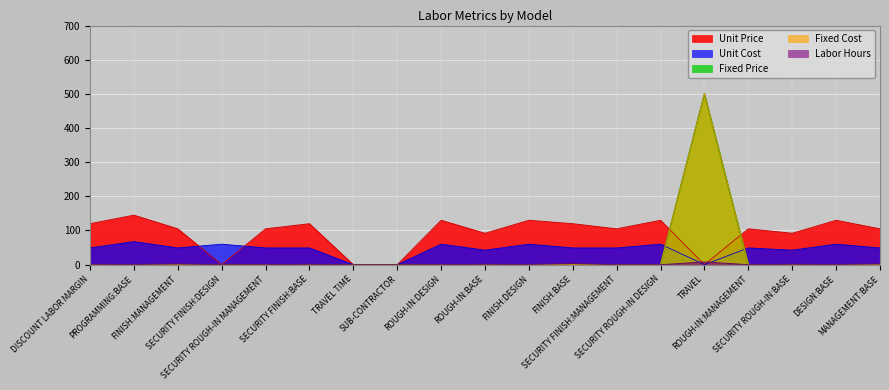

How many times do Fixed Cost and Unit Cost cross each other?

2